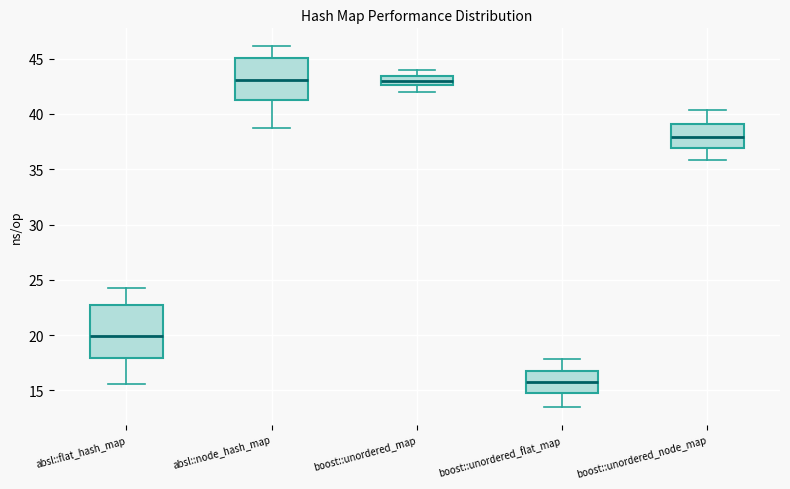

Reading left to right, read every box against the y-axis: the position of its median line, the range the box covers, and the ends of its whiskers. The values are not printed on the chart, so give them approximately, as read against the axis.

absl::flat_hash_map: median 20.0, box 18.0 to 22.5, whiskers 15.5 to 24.0
absl::node_hash_map: median 43.0, box 41.5 to 45.0, whiskers 38.5 to 46.0
boost::unordered_map: median 43.0, box 42.5 to 43.5, whiskers 42.0 to 44.0
boost::unordered_flat_map: median 16.0, box 15.0 to 17.0, whiskers 13.5 to 18.0
boost::unordered_node_map: median 38.0, box 37.0 to 39.0, whiskers 36.0 to 40.5